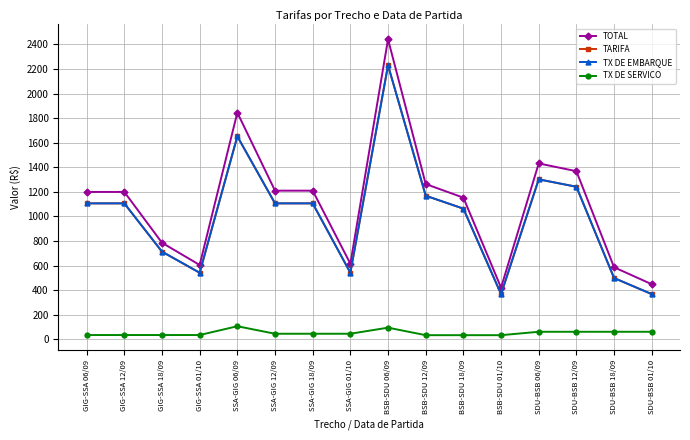

Is this an area chart (filled region under the line)?

No